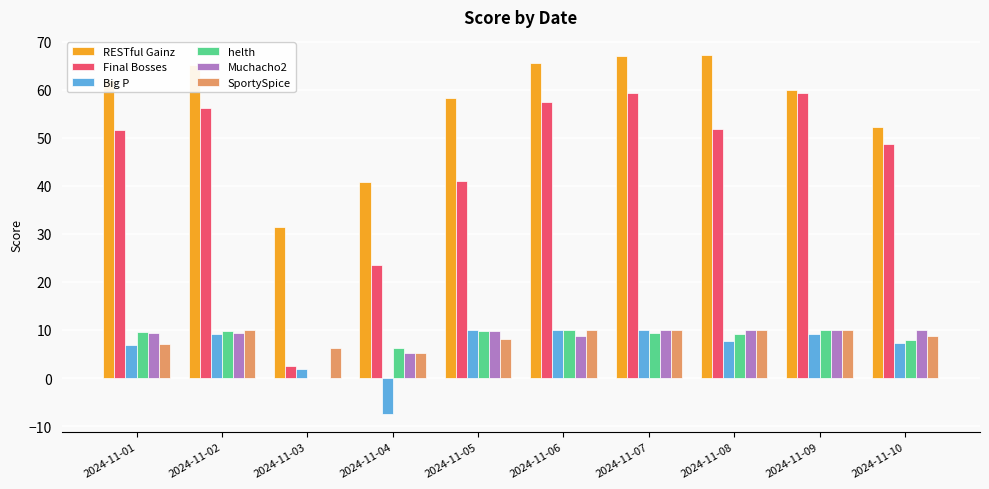

What is the spread (max minus min) of values at 2024-11-05?

50.2